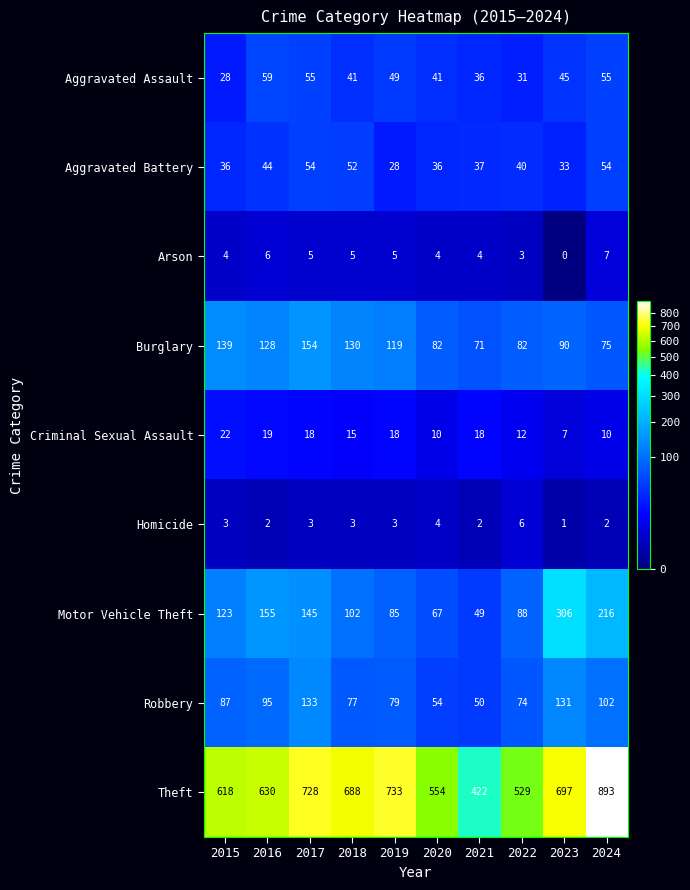

The value of Homicide at 2020 is 2. True or false?

False